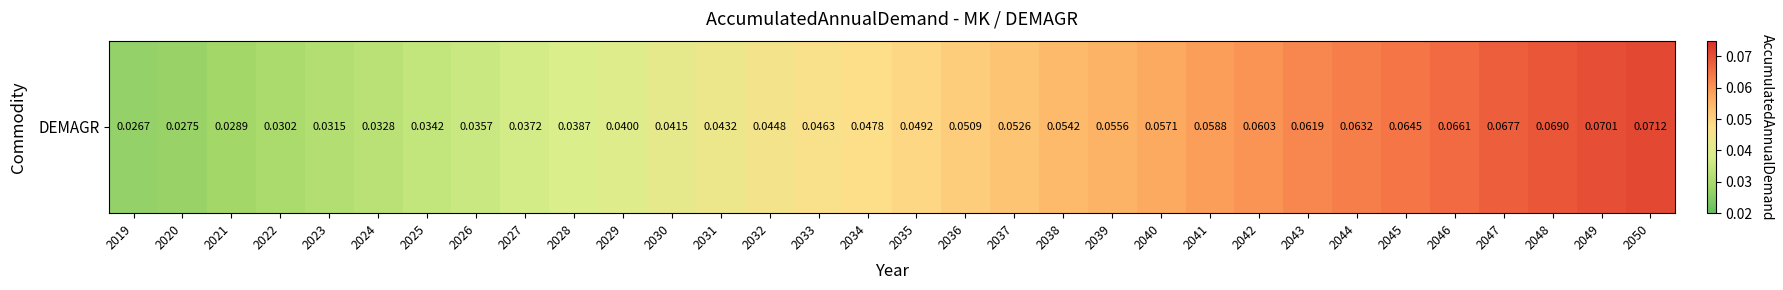

Rank the categories by value from lowest to highest.

2019, 2020, 2021, 2022, 2023, 2024, 2025, 2026, 2027, 2028, 2029, 2030, 2031, 2032, 2033, 2034, 2035, 2036, 2037, 2038, 2039, 2040, 2041, 2042, 2043, 2044, 2045, 2046, 2047, 2048, 2049, 2050